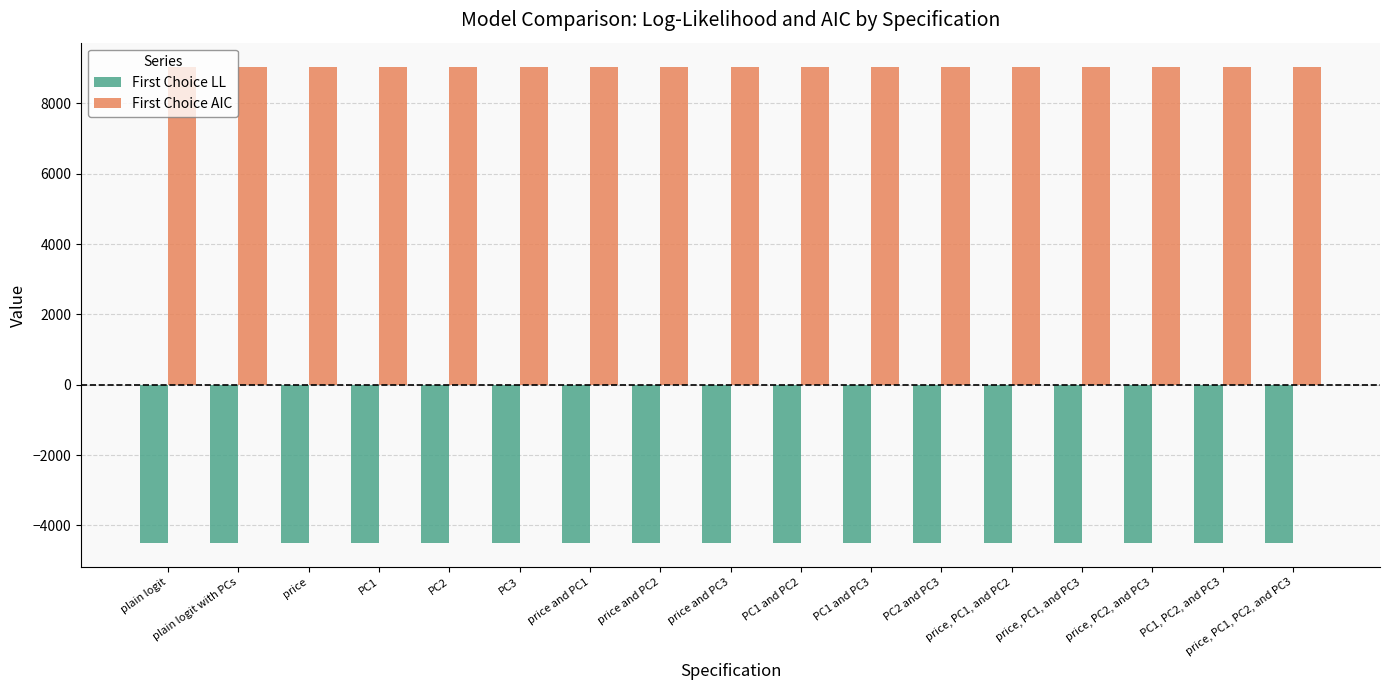

At PC1 and PC3, list the series in order from largest to smallest.

First Choice AIC, First Choice LL